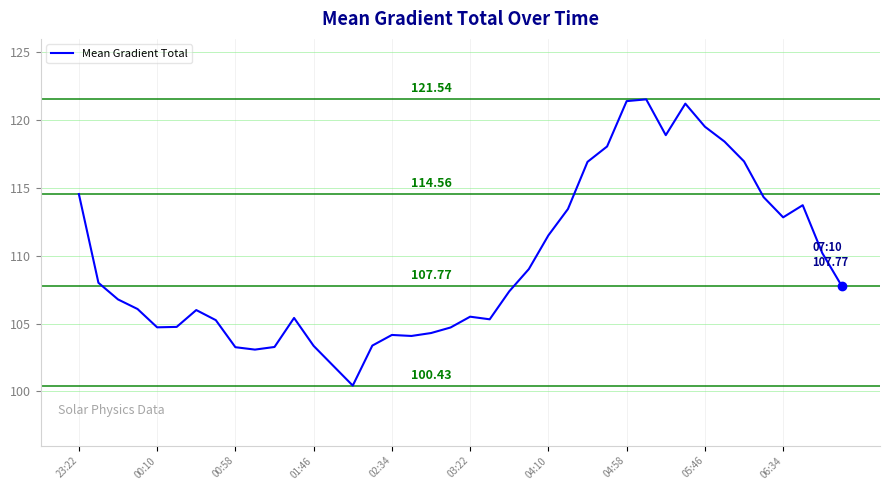

What is the difference between the maximum and minimum values?

21.1